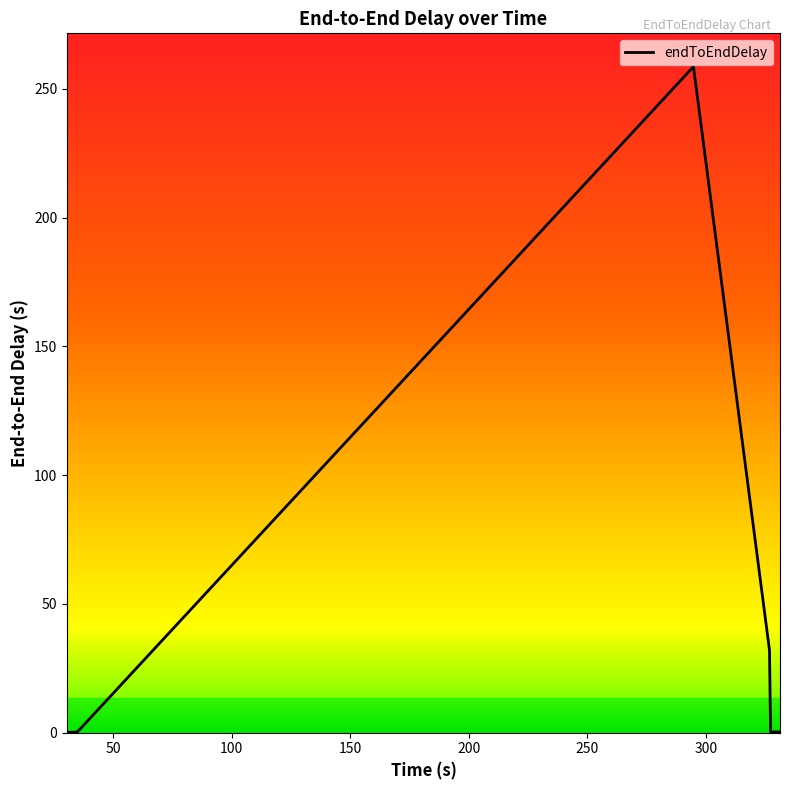

True or false: the data has more than 0 interior local peaks.

True